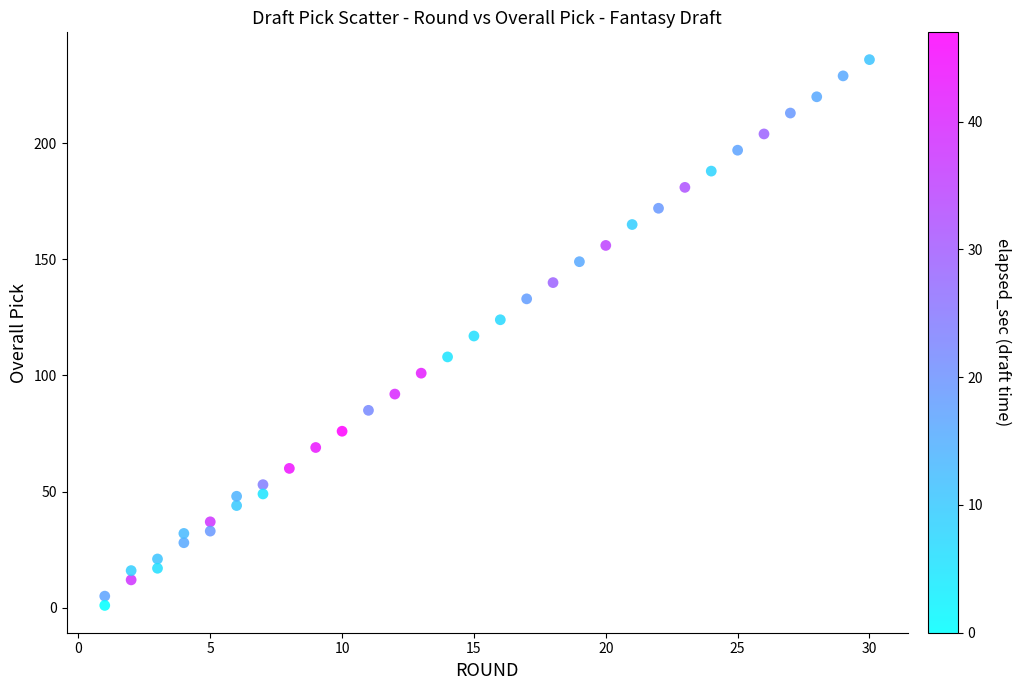

What is the range of Y values (max minus min)?

235